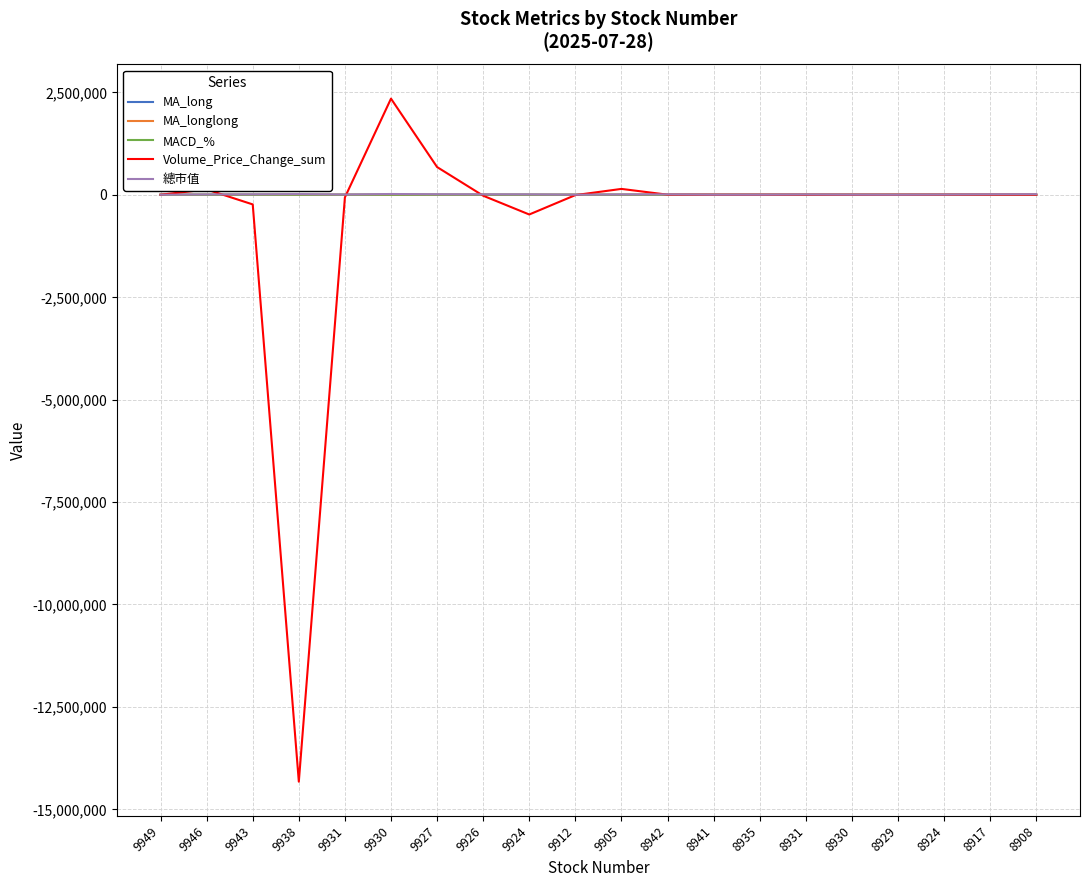

What is the greatest value displayed?

2346016.1